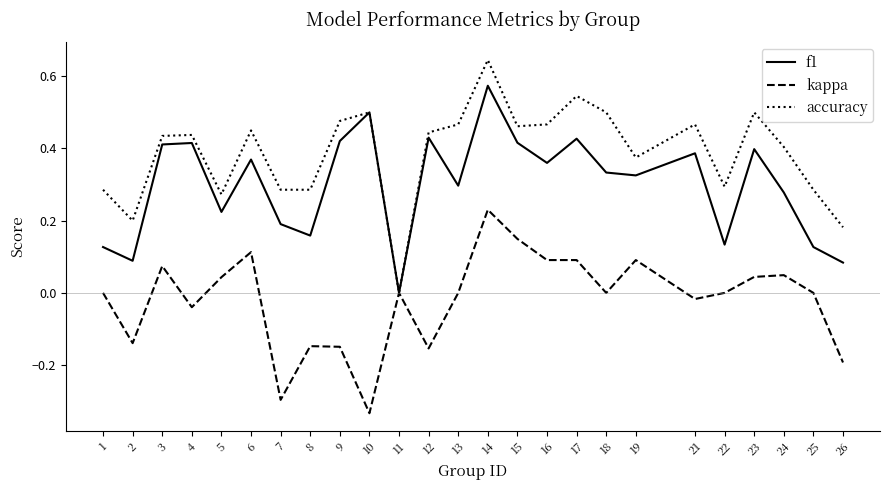

The value of accuracy at 10 is 0.5. True or false?

True